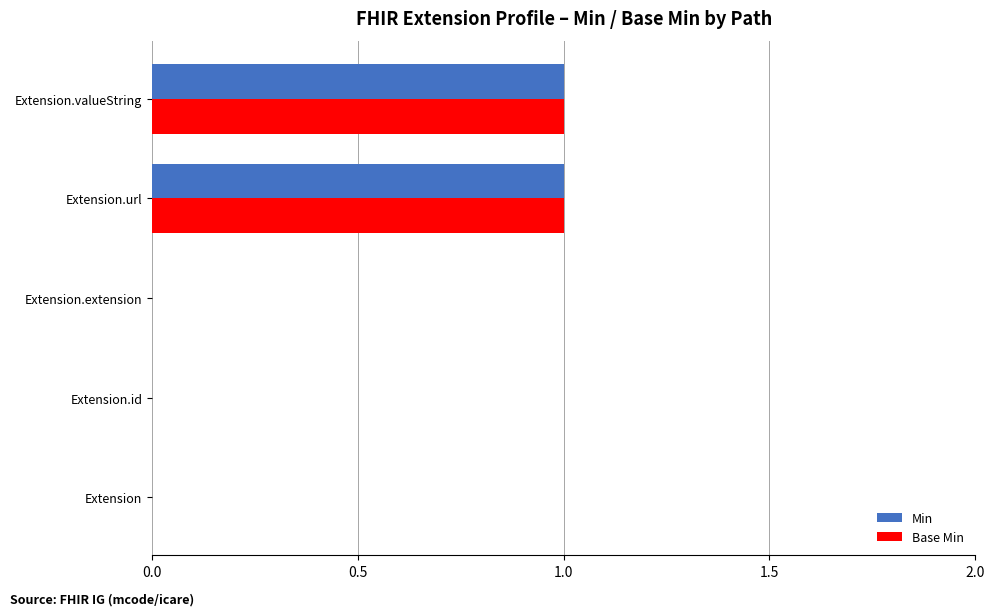

The value of Min at Extension.id is -1. True or false?

False